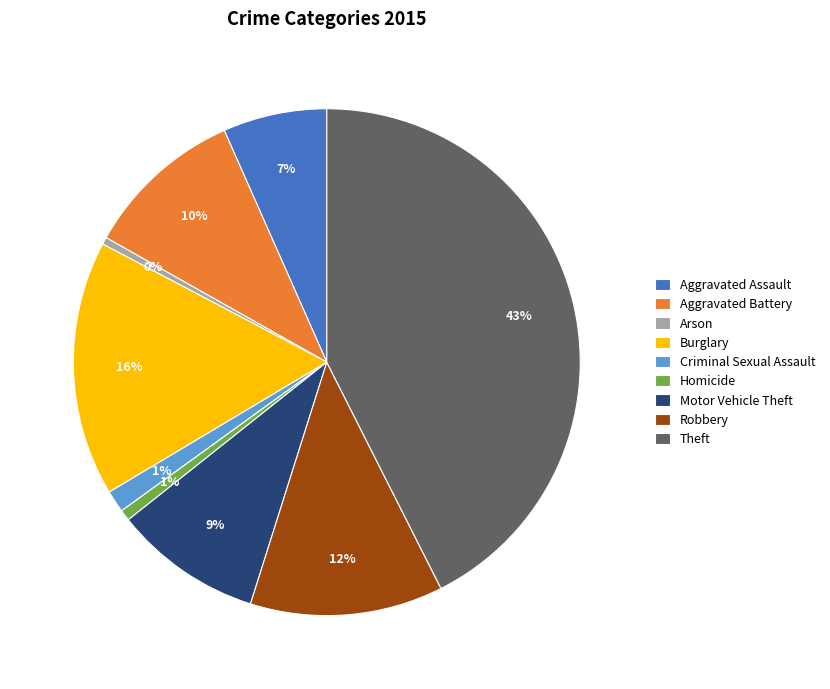

Which slice is the largest?

Theft